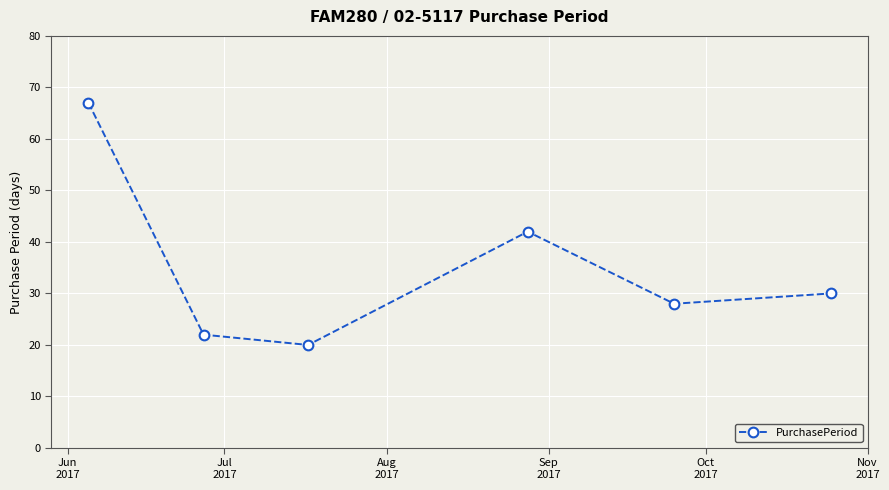

What is the value of the 1st point from the left?

67